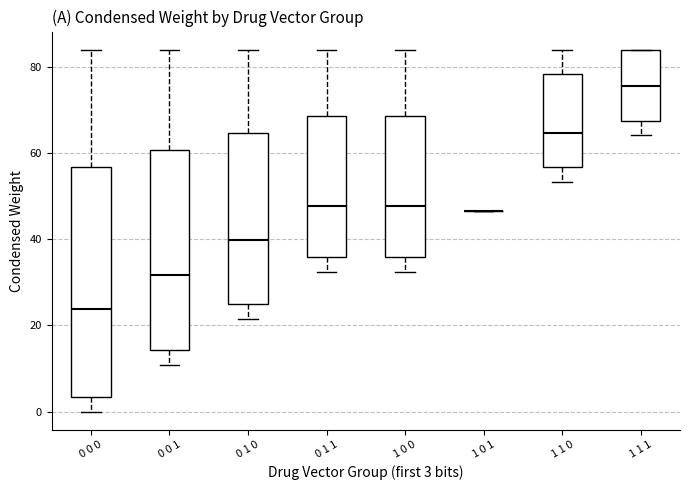

Which box is the tallest, from its lower edge to its upper edge?

0 0 0